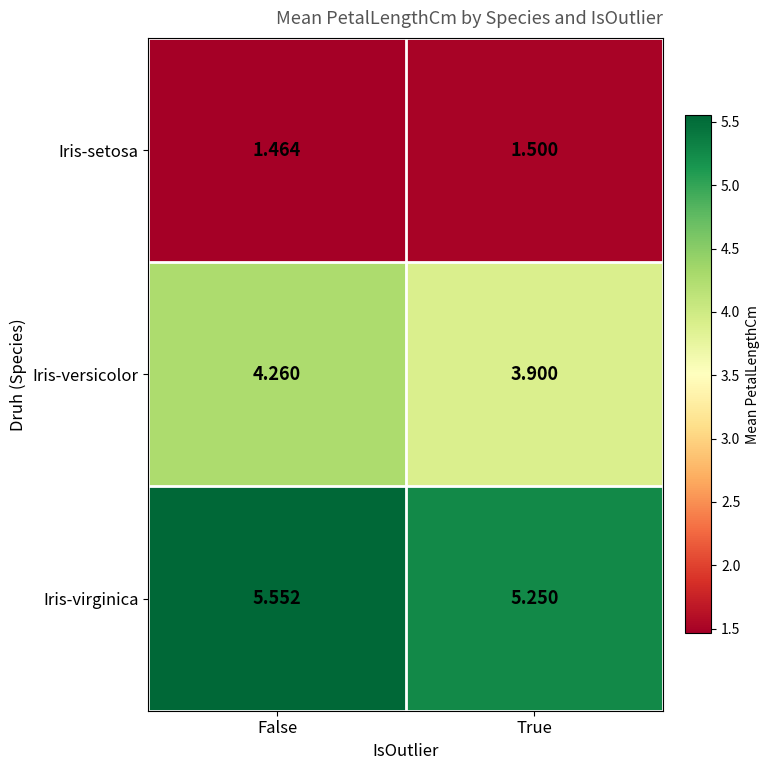

Which series has the widest spread of values?

Iris-versicolor